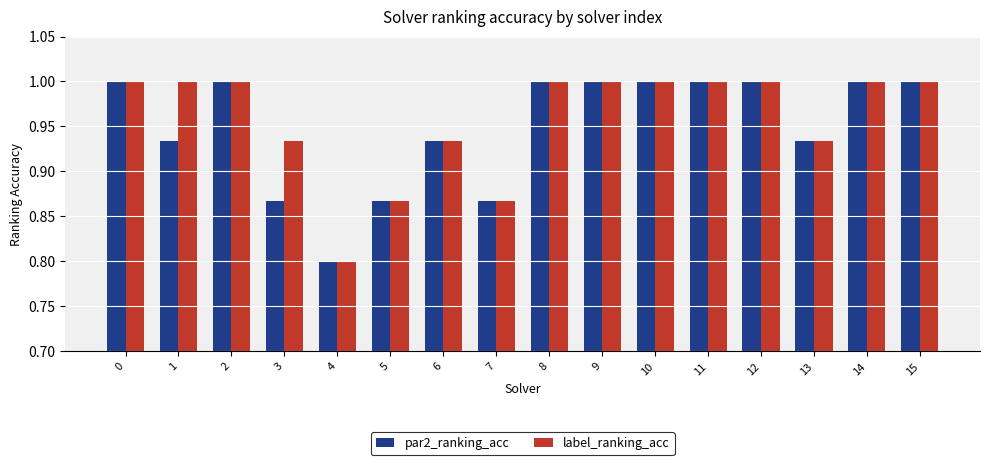

What is the total value across all series at 7?

1.7